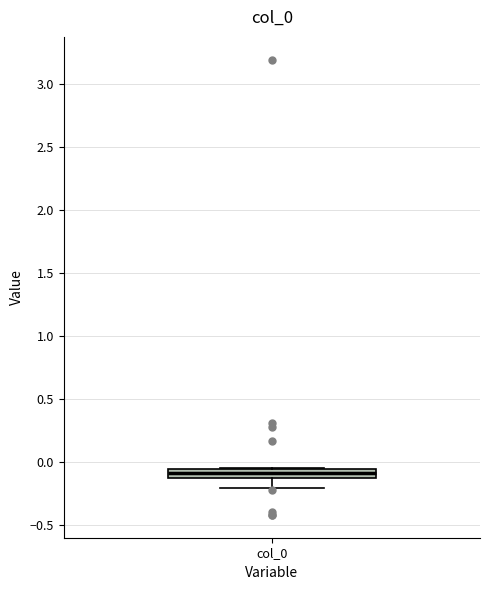

Where does the lower whisker of the box for col_0 end on the y-axis? The values are not printed on the chart, so give them approximately, as read against the axis.

-0.20